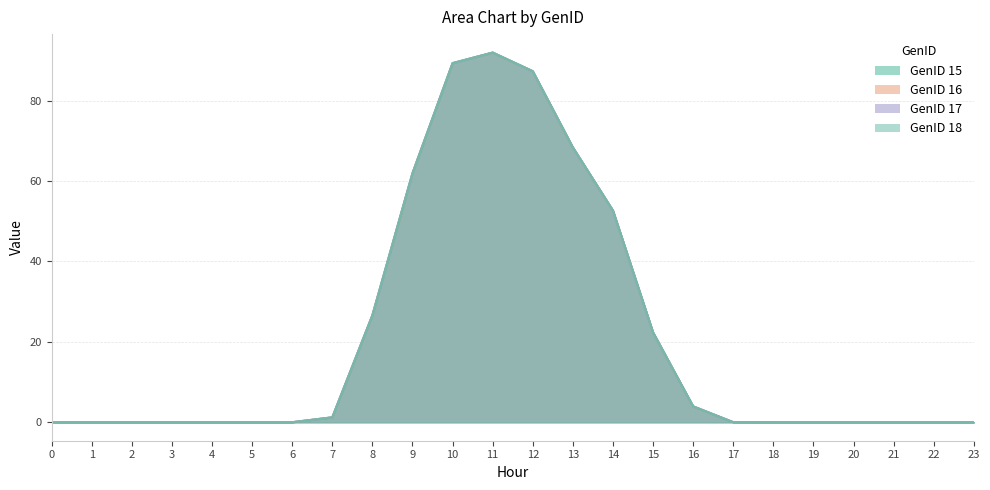

How many categories are shown in the chart?

24